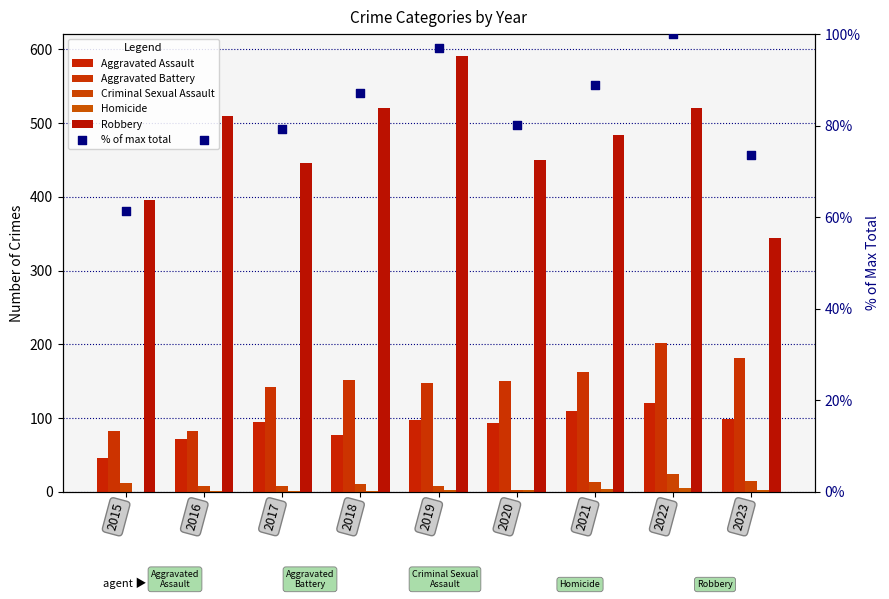

Which series has the largest total across all categories?

Robbery